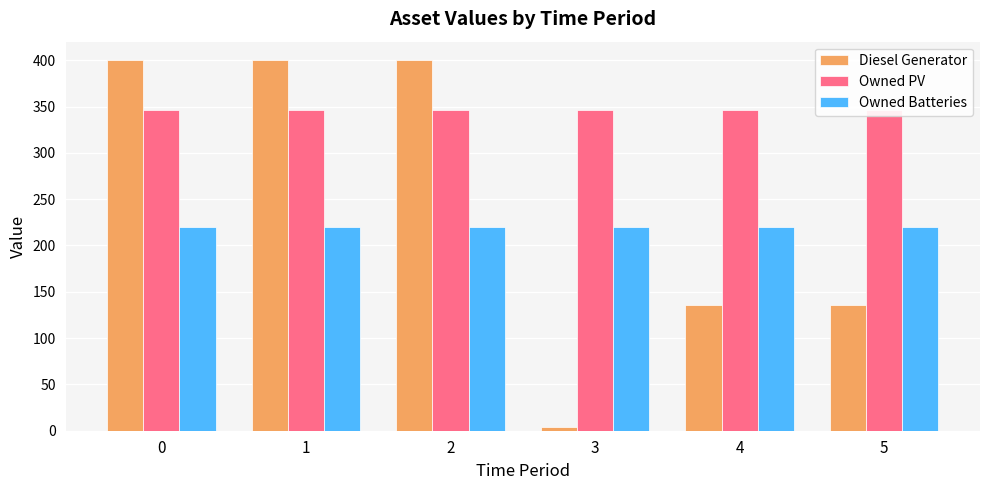

Is it true that Owned PV equals 346 at 3?

True